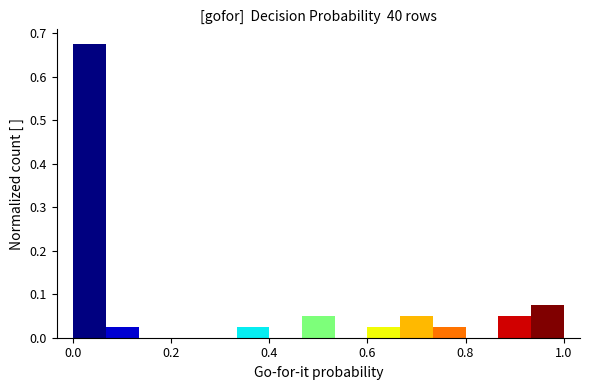

Around what value on the x-axis is the tallest bar? Give the approximate position of its centre, as read against the axis.

0.04